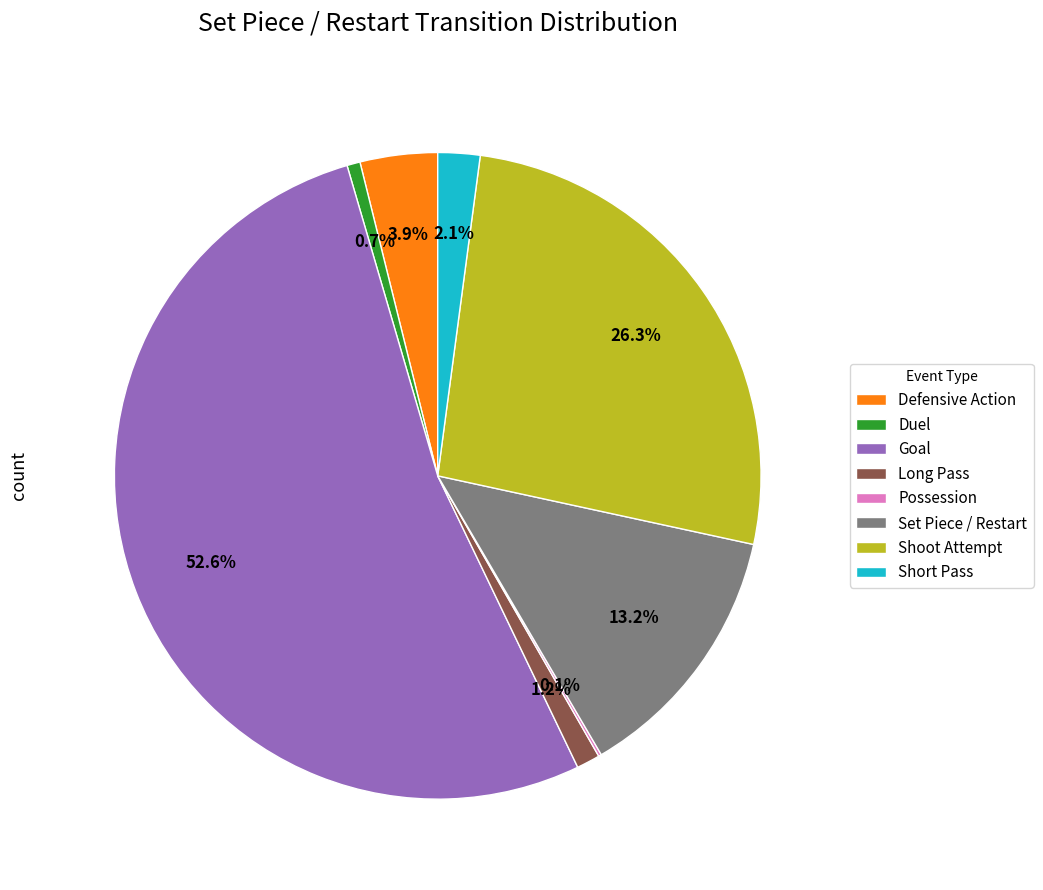

What is the ratio of the value at Long Pass to the value at Short Pass?

0.6